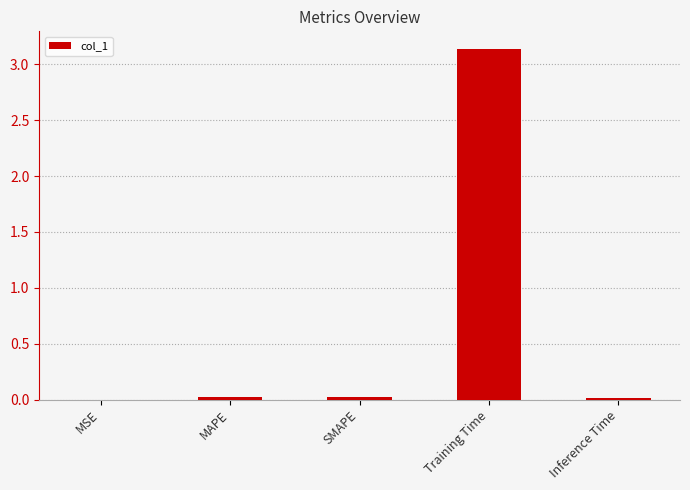

How many data points does each series have?

5